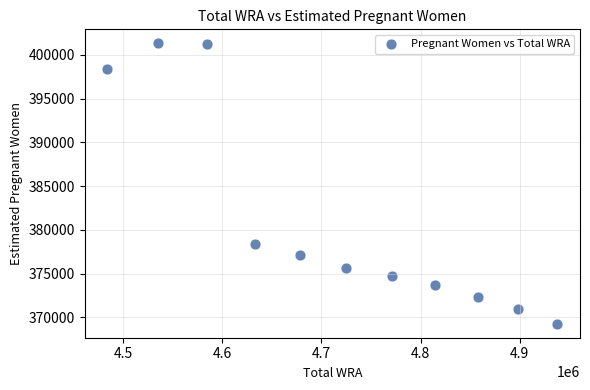

What Y value in the scatter plot is closest to 385295?

378334.9